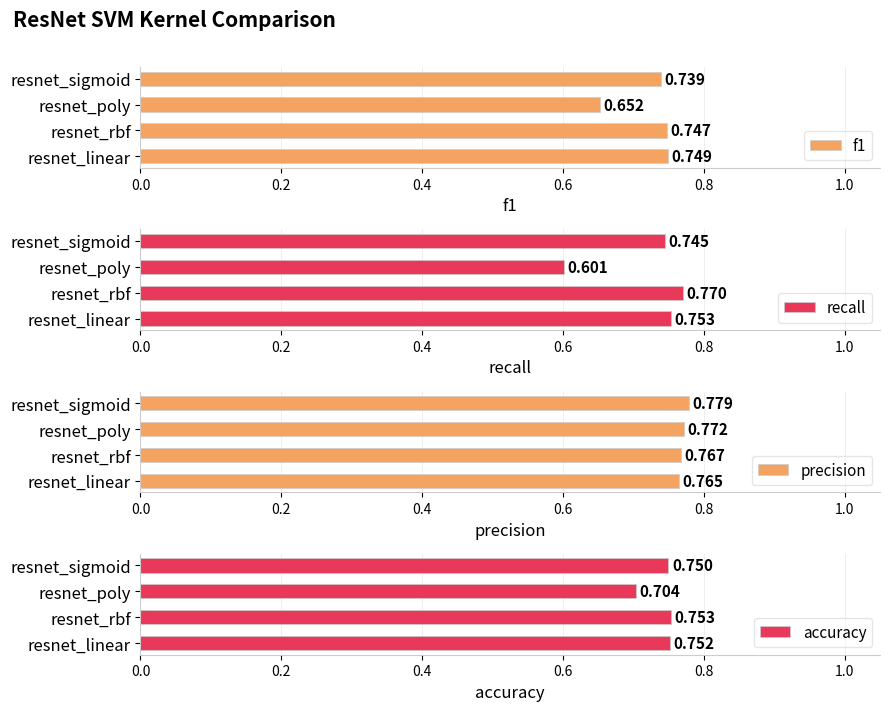

Where is accuracy nearest to the value 0?

resnet_poly